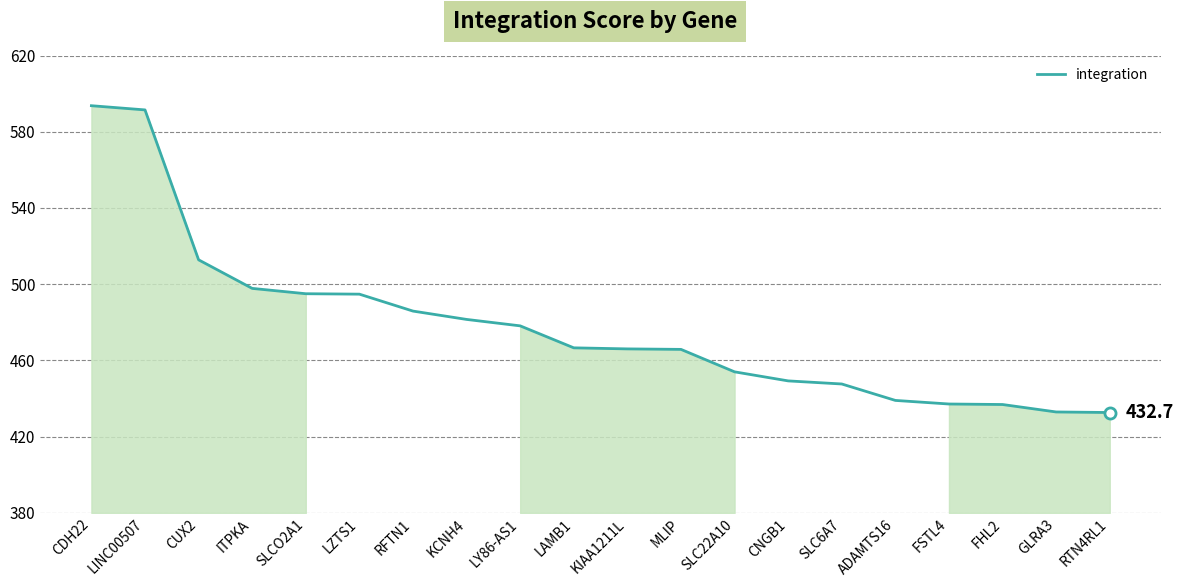

The chart shows a value of 449.3 at CNGB1. True or false?

True